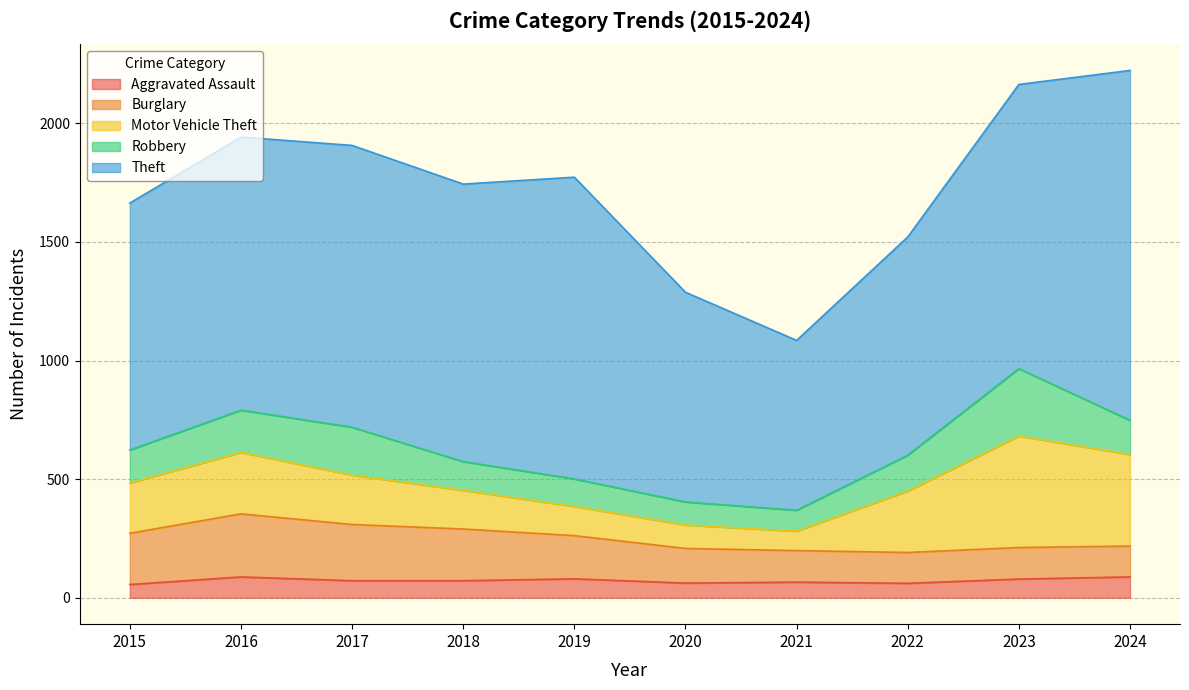

True or false: Aggravated Assault and Robbery intersect in this chart.

False